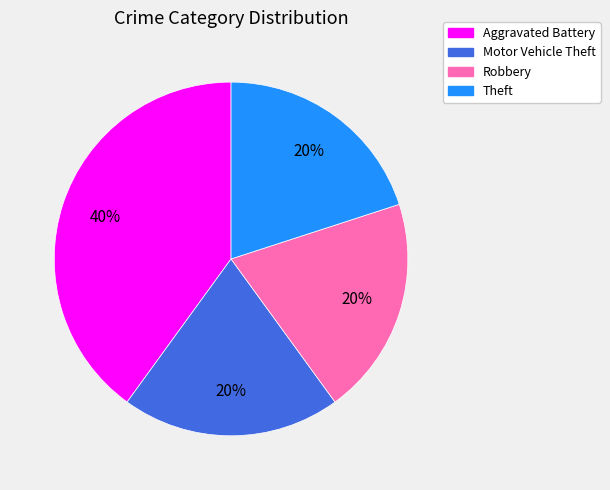

Is the sum of Theft and Motor Vehicle Theft greater than half?

No